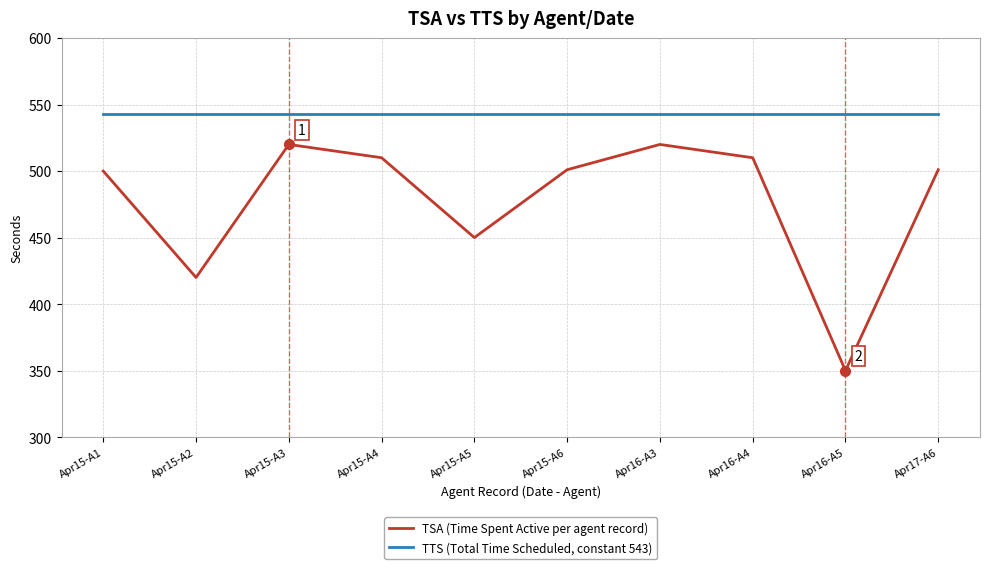

Rank the series by their maximum value, from highest to lowest.

TTS (Total Time Scheduled, constant 543), TSA (Time Spent Active per agent record)